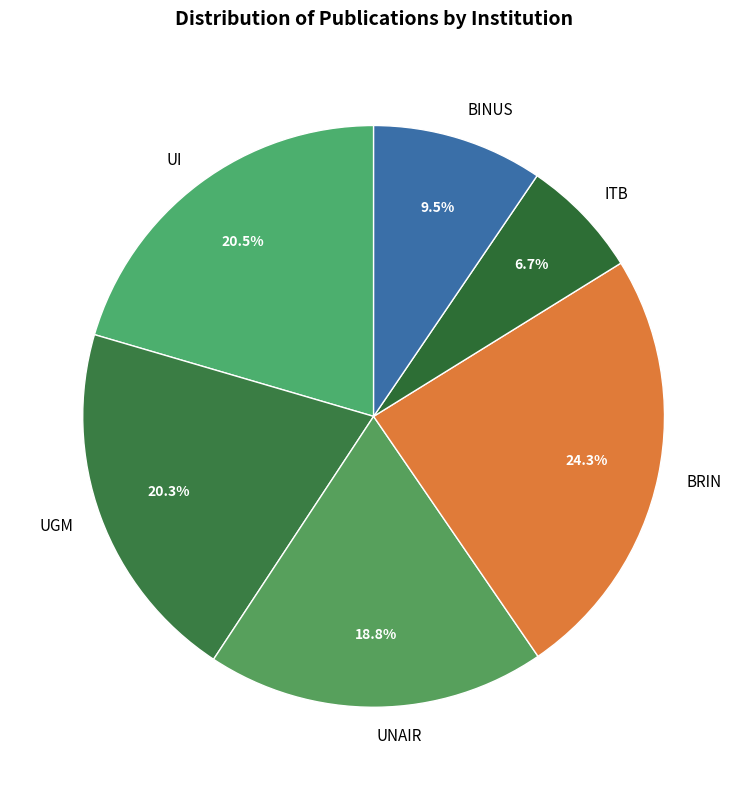

Which has a higher value, BRIN or UI?

BRIN